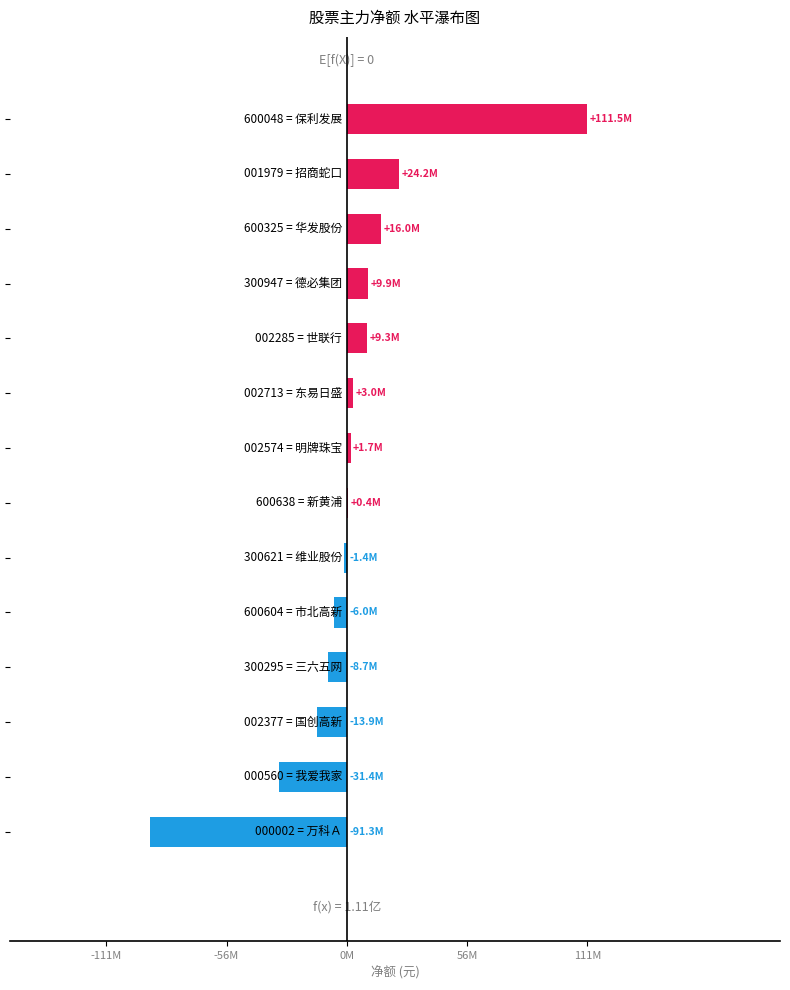

What is the difference between the maximum and minimum values?

202823152